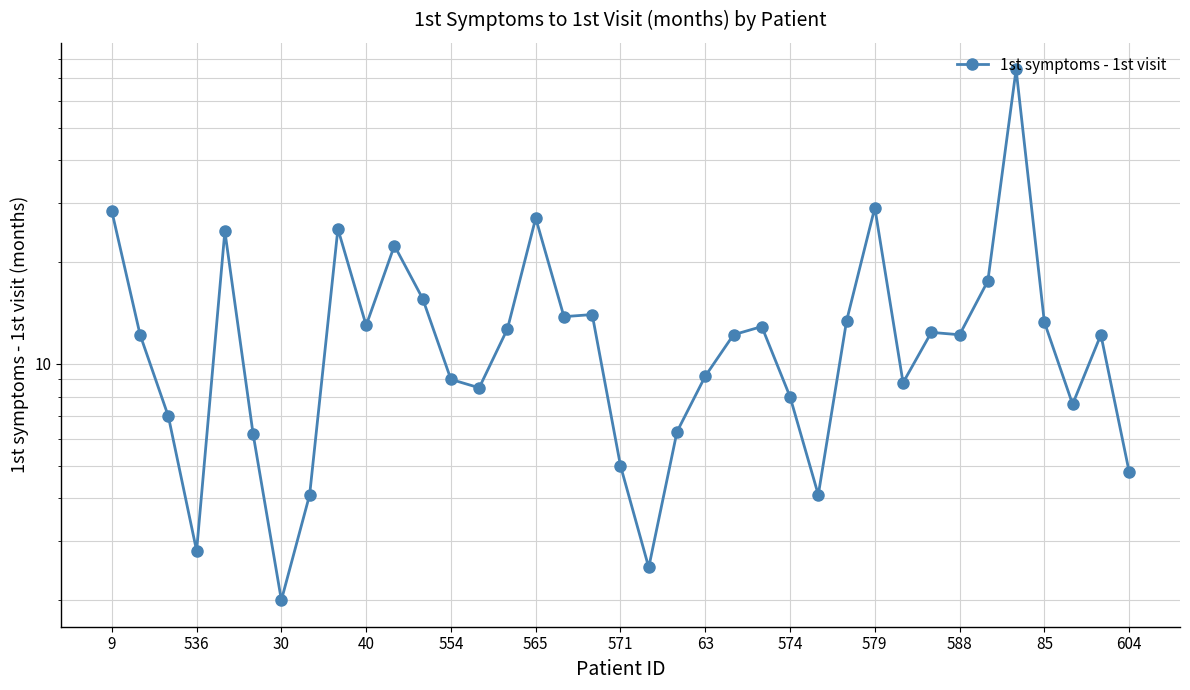

The chart shows a value of 33.9 at 588. True or false?

False